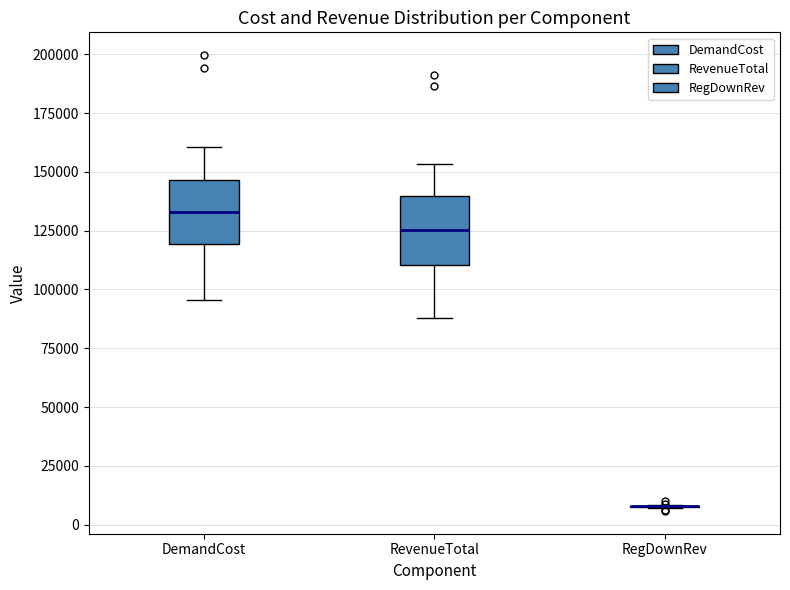

Reading left to right, transcribe this box plot: for each box, give where its median line is, the range the box spans, and where its two whiskers end, as read against the y-axis. The values are not printed on the chart, so give them approximately, as read against the axis.

DemandCost: median 135000, box 120000 to 145000, whiskers 95000 to 160000
RevenueTotal: median 125000, box 110000 to 140000, whiskers 90000 to 155000
RegDownRev: box collapsed to a line at 10000, whiskers 5000 to 10000